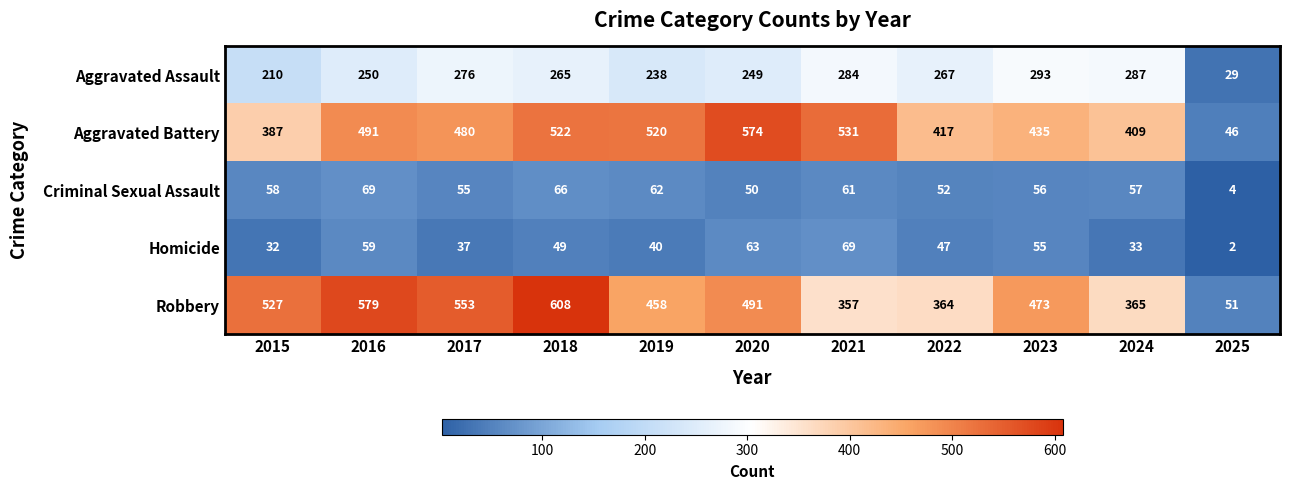

At 2018, list the series in order from smallest to largest.

Homicide, Criminal Sexual Assault, Aggravated Assault, Aggravated Battery, Robbery